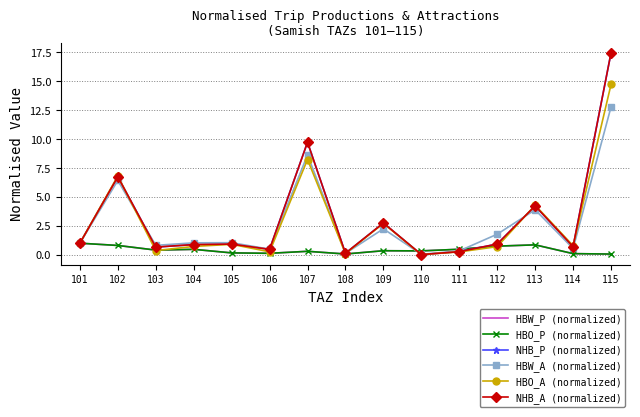

Which series ends up on top after the final intersection of HBO_P (normalized) and HBW_P (normalized)?

HBW_P (normalized)